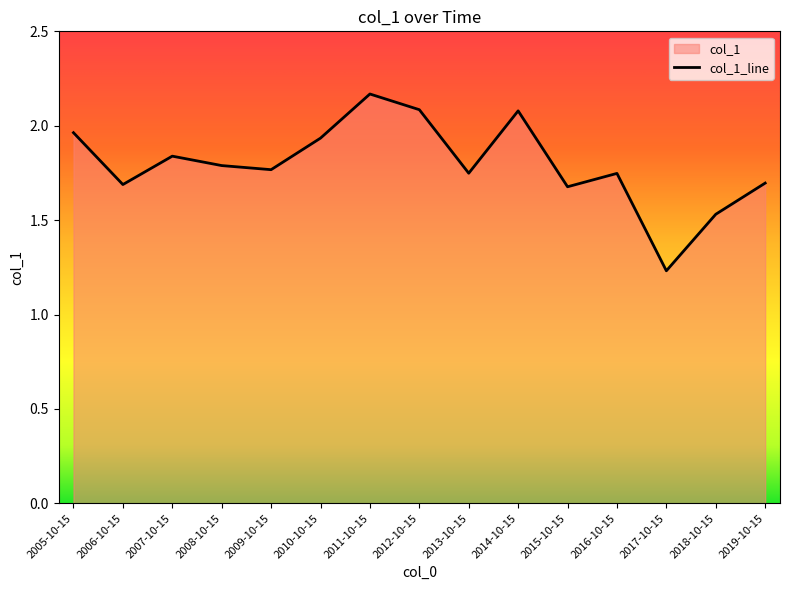

What is the greatest value displayed?

2.2